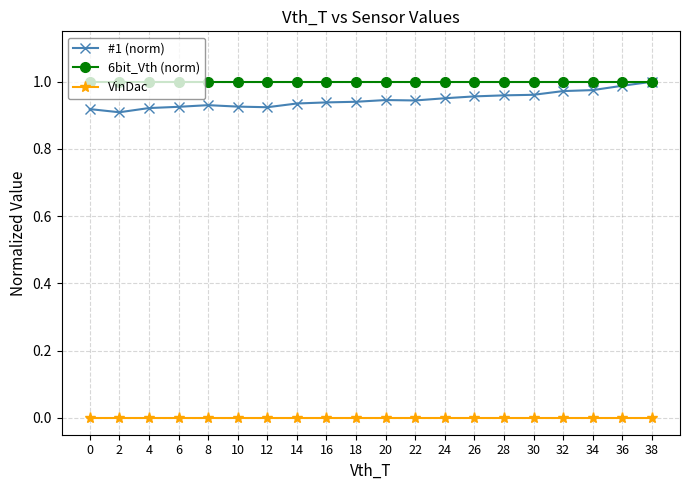

Which category has the highest value in the #1 (norm) series?

38